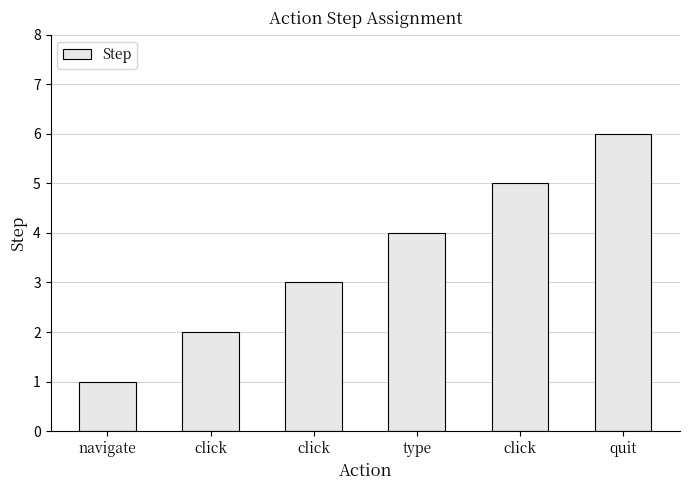

At which category does the chart reach its minimum across all series?

navigate